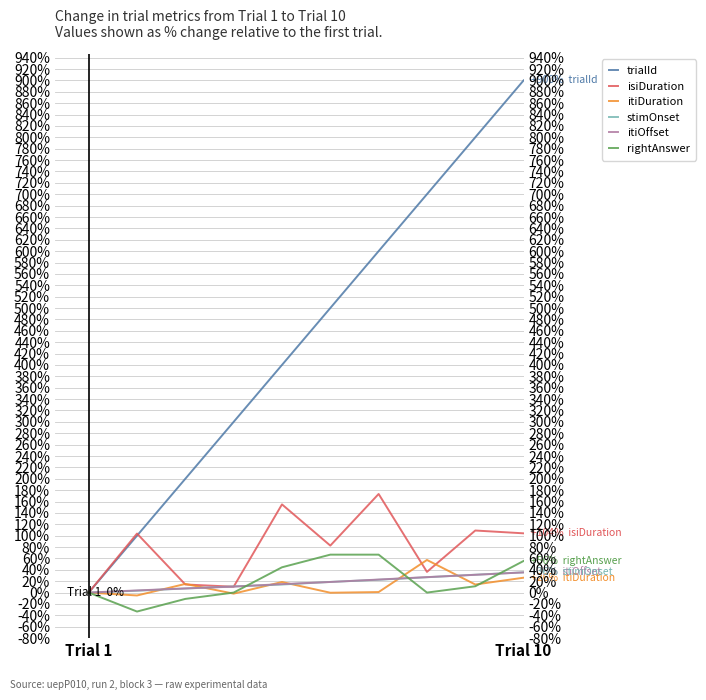

How many values in the trialId series exceed 500?

4